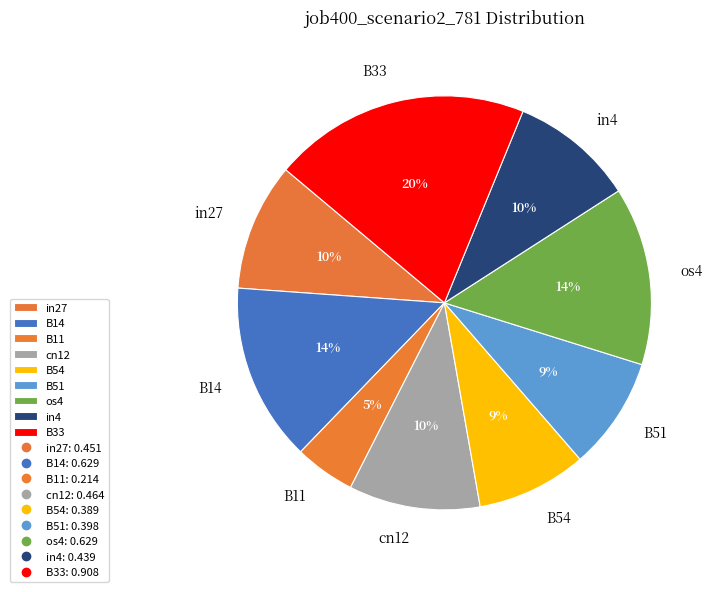

To the nearest percent, what percentage of the pie is B14?

14%